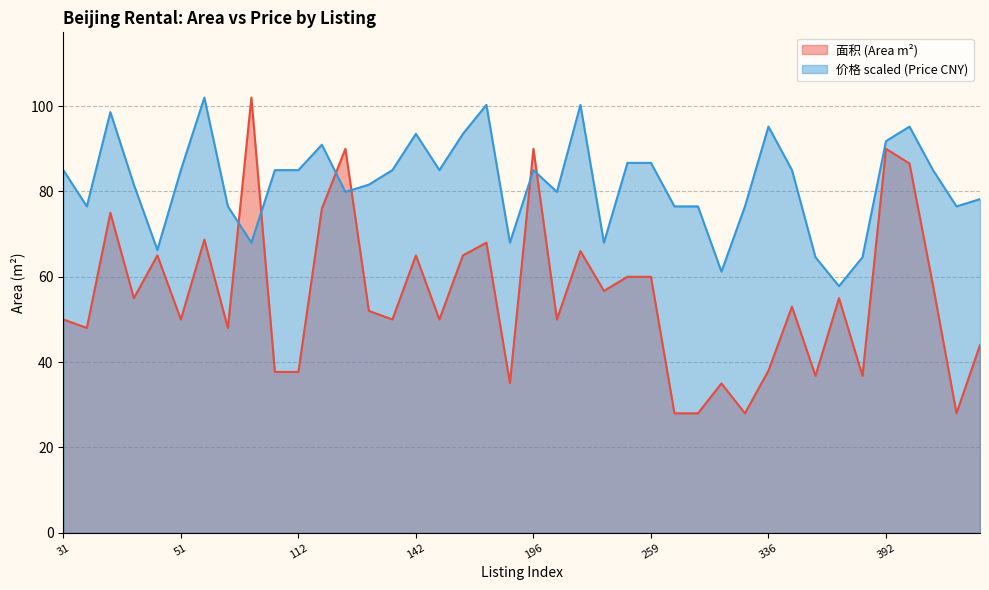

True or false: 价格 has more than 1 interior local peaks.

True